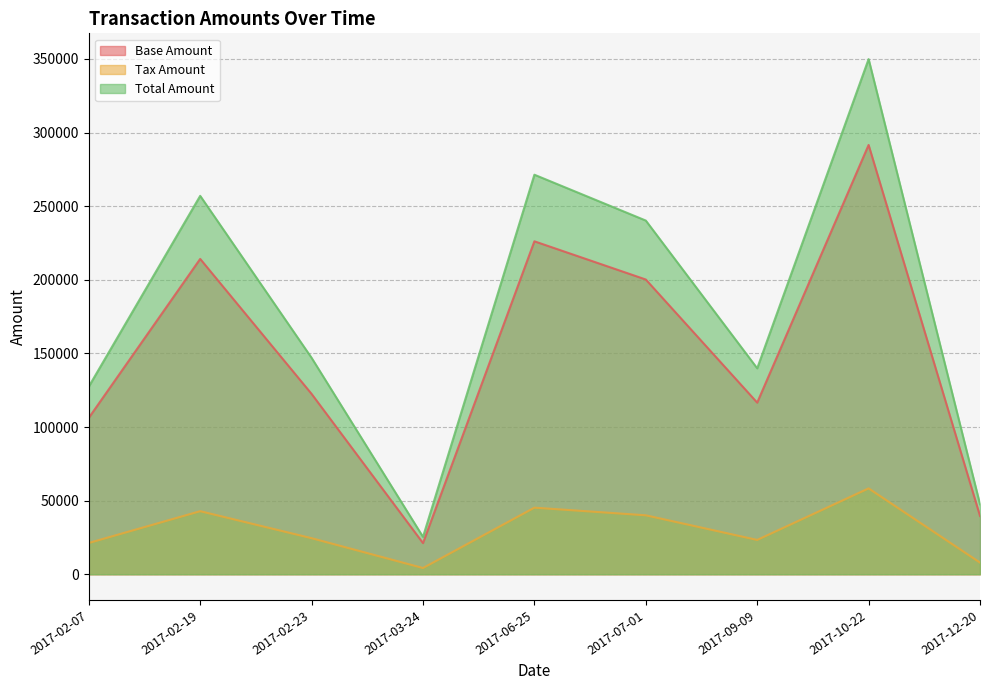

Which series has the largest total across all categories?

Total Amount